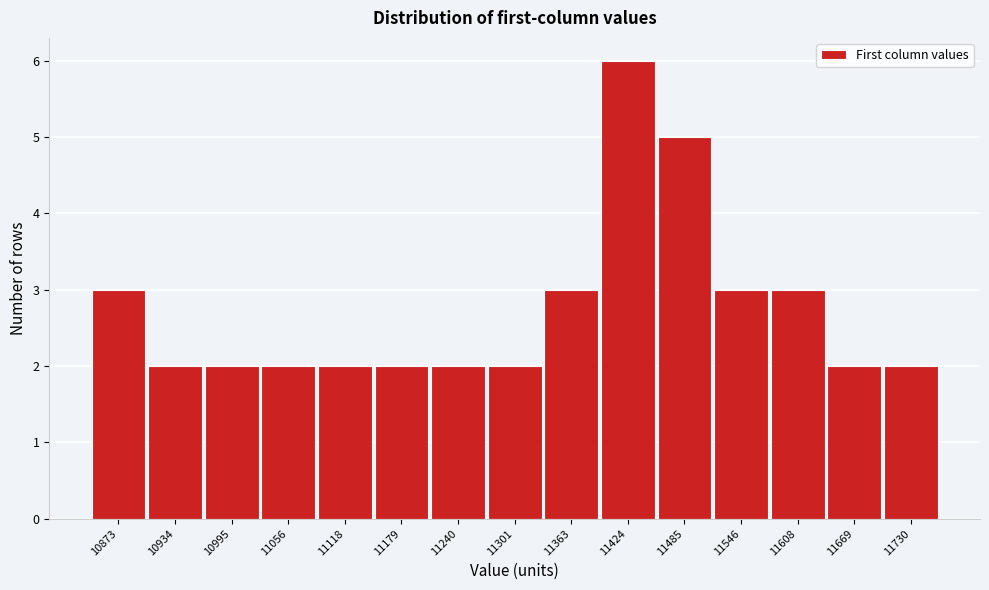

Reading right to left, what are all the values shown in this chart?

2	2	3	3	5	6	3	2	2	2	2	2	2	2	3